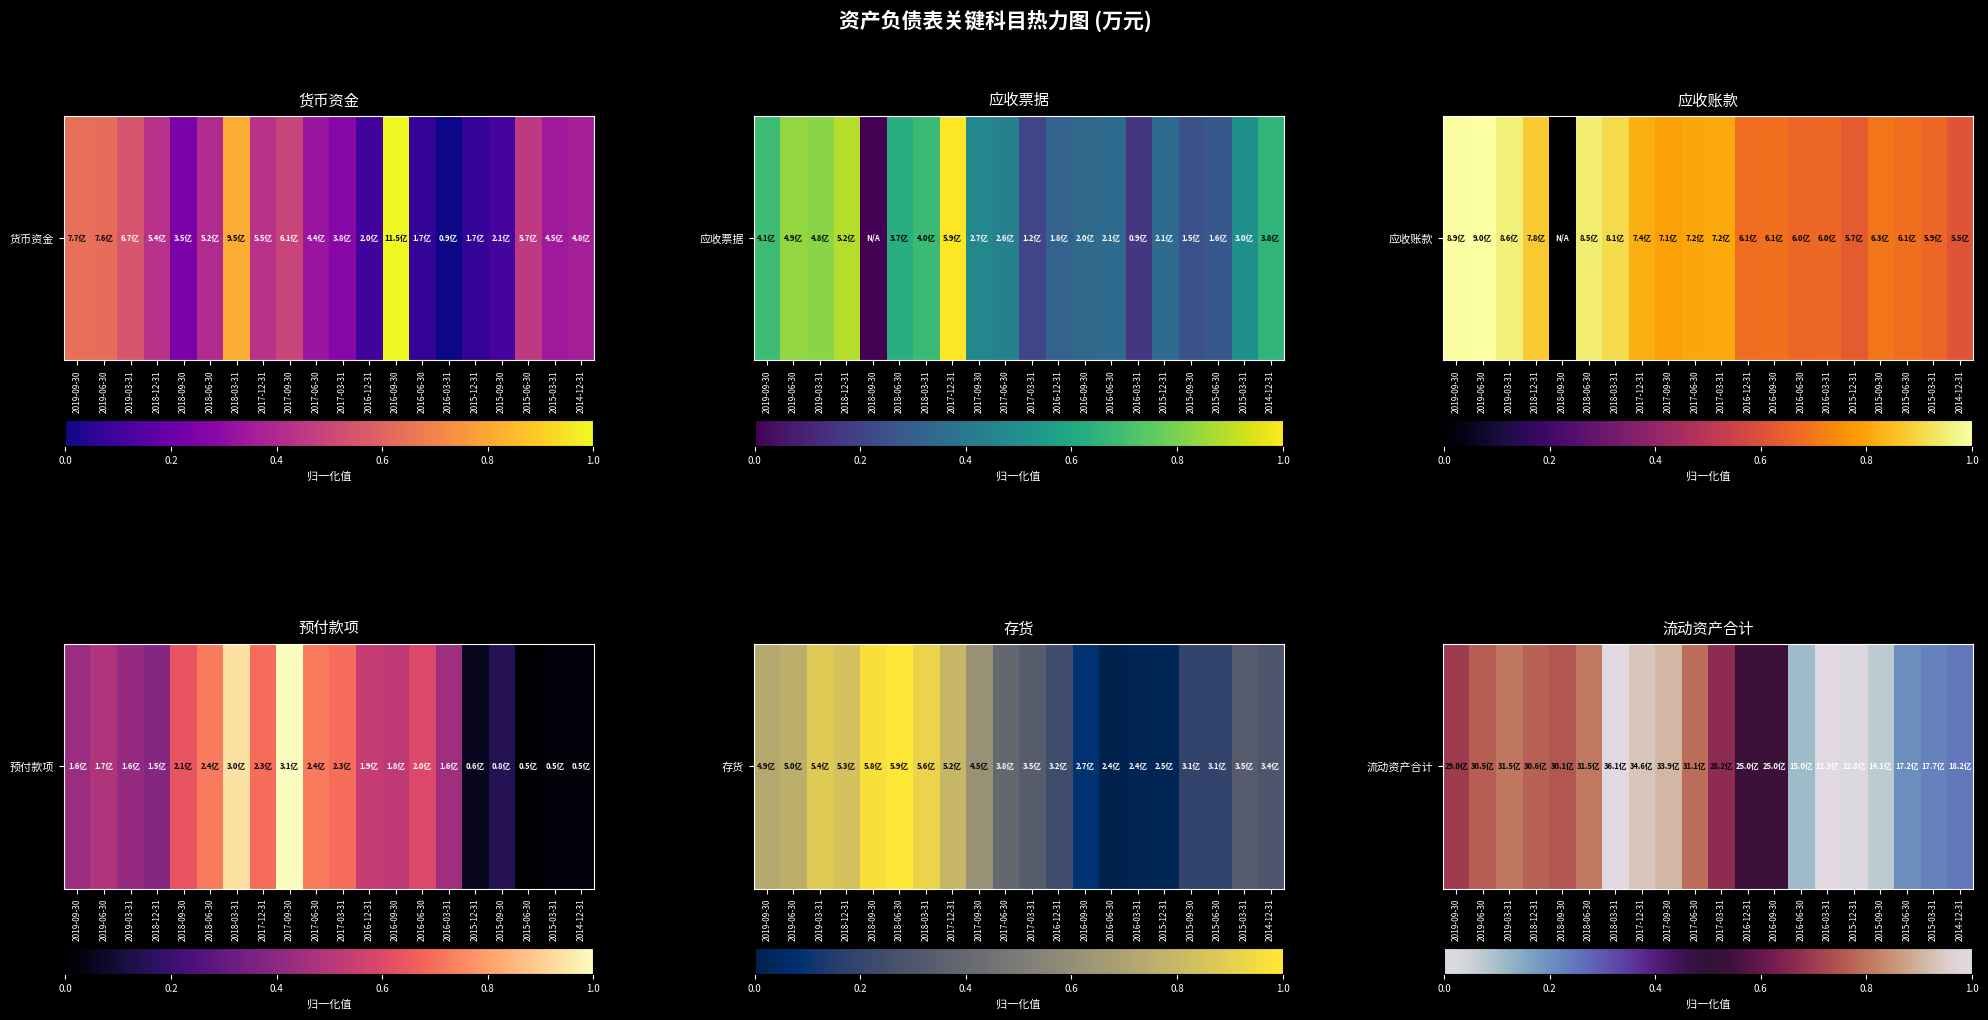

The value at 2015-09-30 is 0.0. True or false?

False